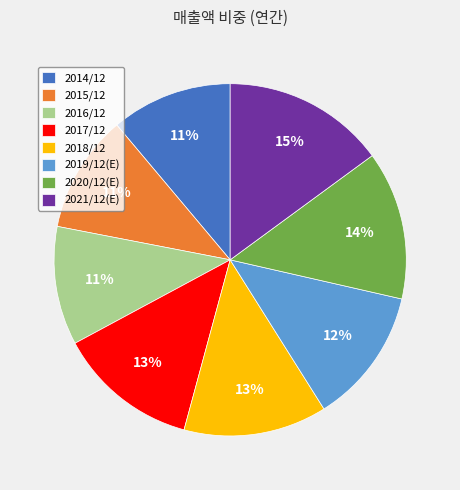

The 2019/12(E) slice represents 12% of the pie. True or false?

True